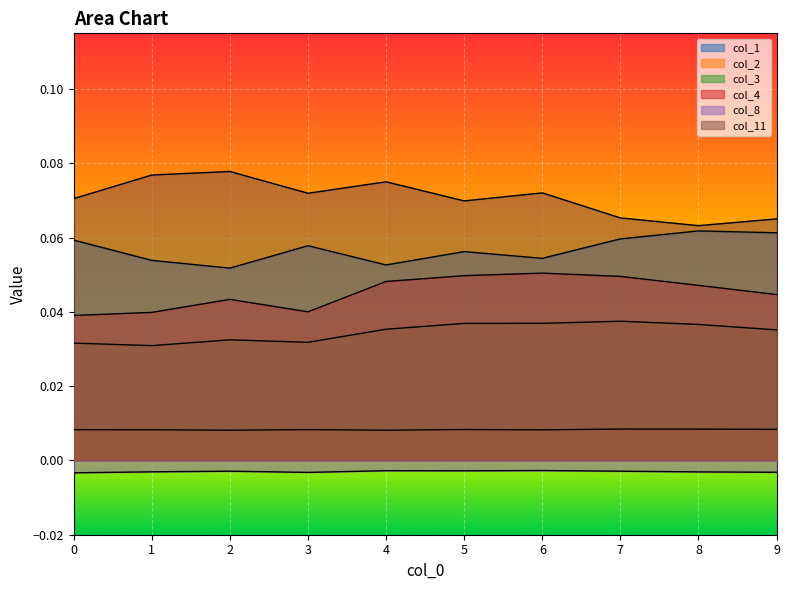

True or false: col_1 and col_8 intersect in this chart.

False